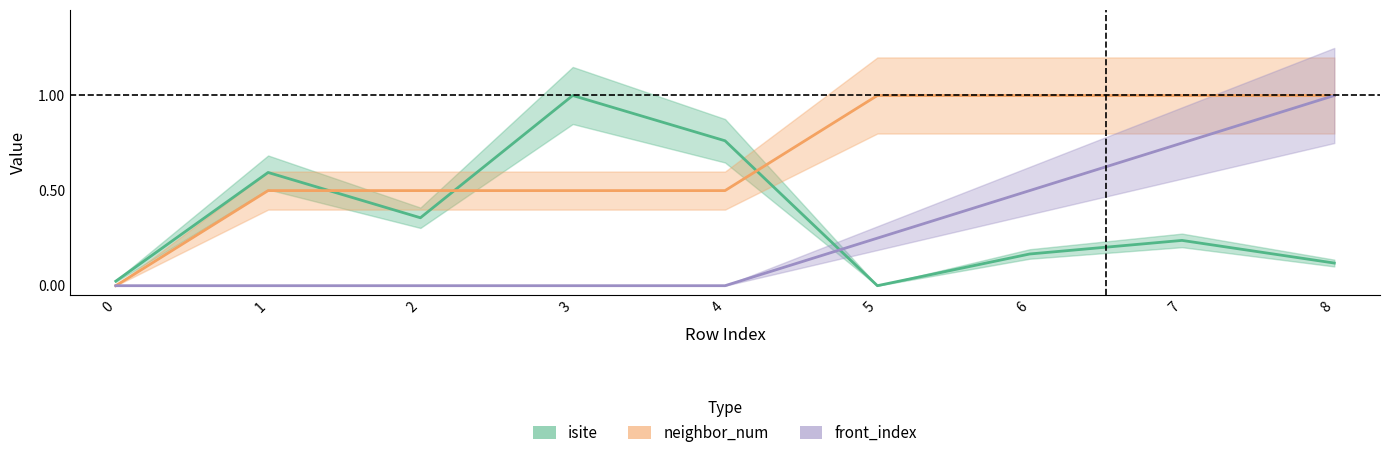

List the series in order of their overall mean, lowest first.

front_index, isite, neighbor_num